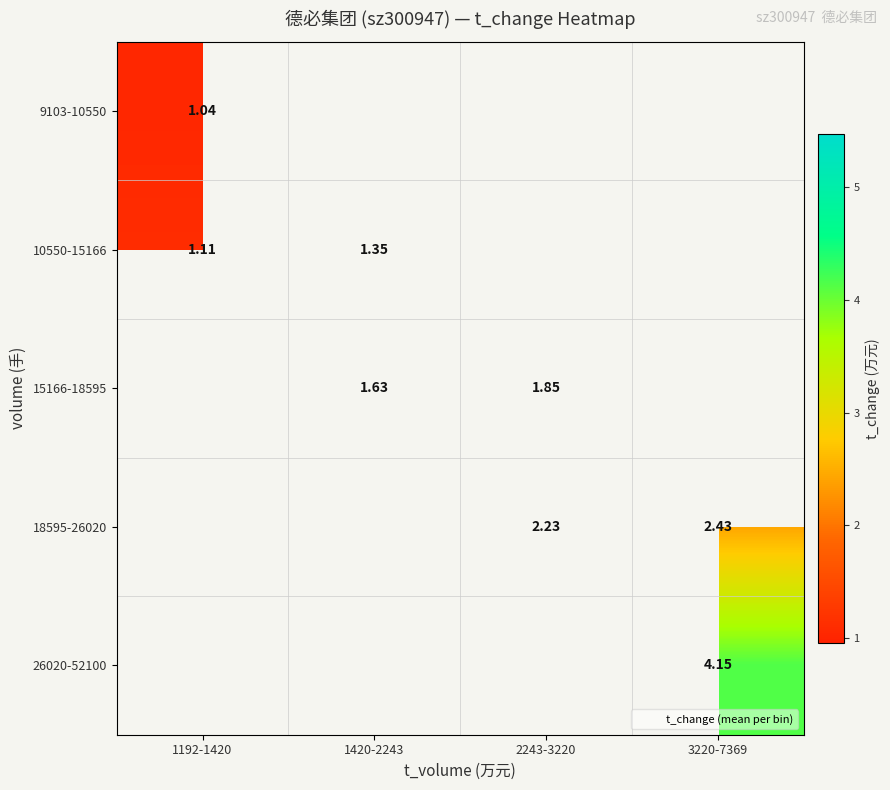

The 18595-26020 series shows 3.0 at 2243-3220. True or false?

False